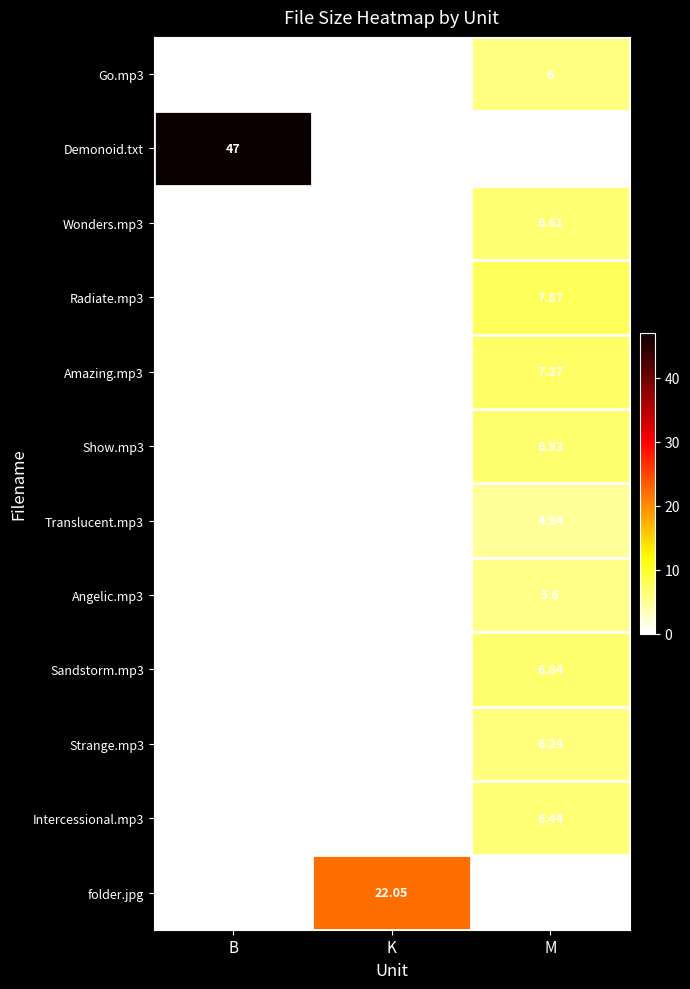

Which has a higher value, B or M?

M